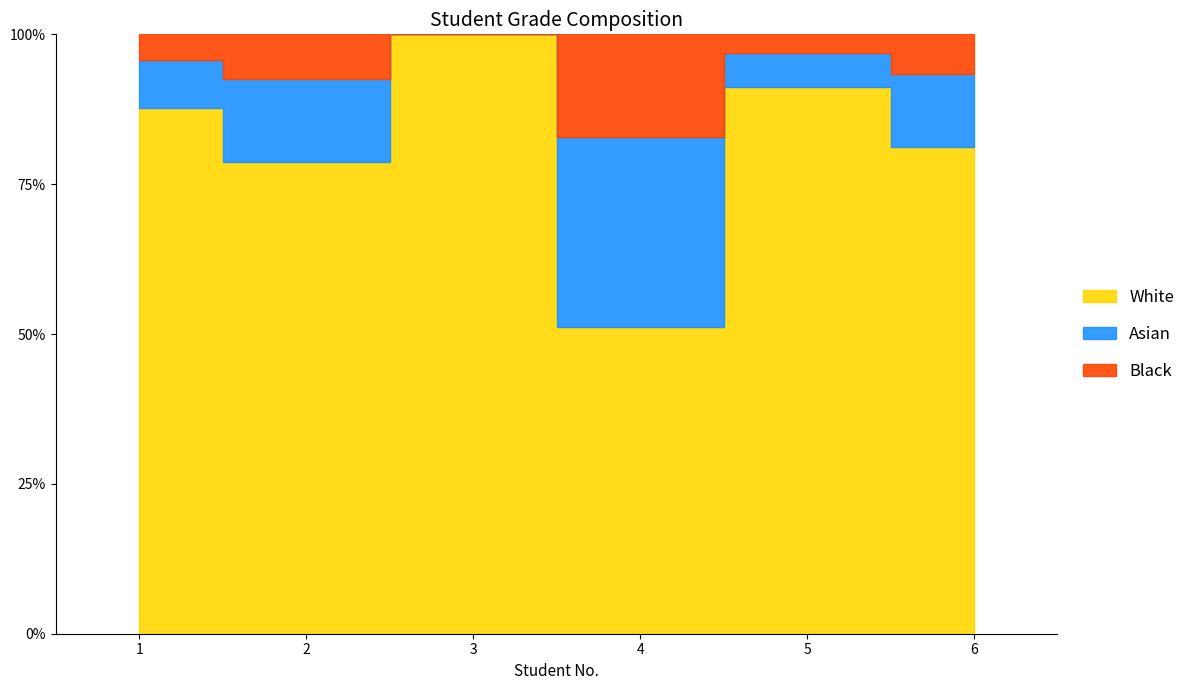

Which label corresponds to the smallest value in the chart?

4